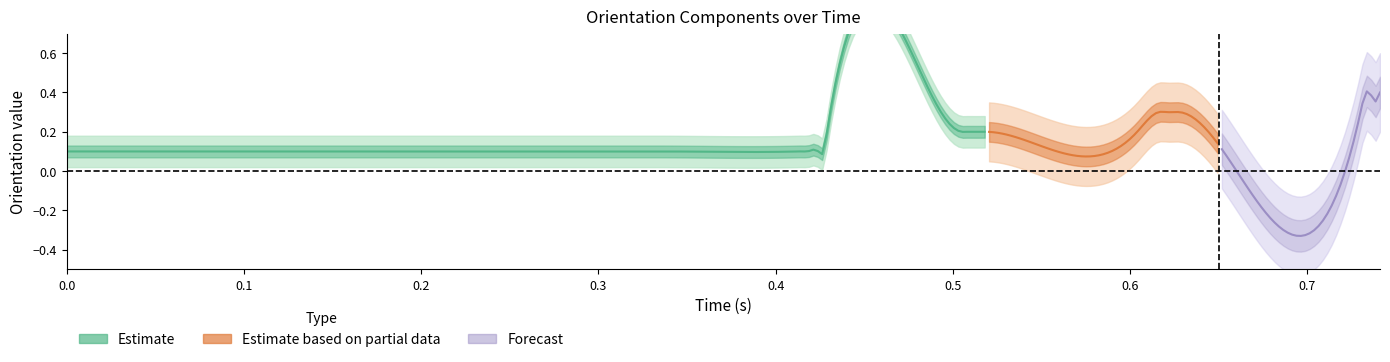

At how many categories does at least one series exceed 0?

40